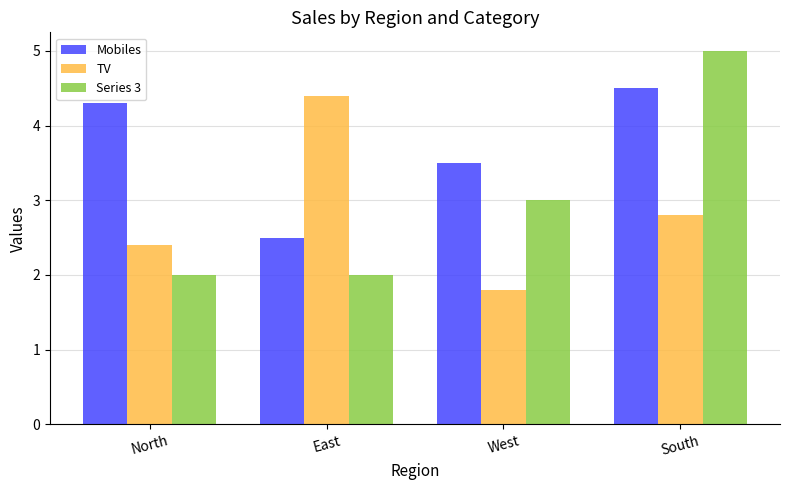

Reading left to right, transcribe all the data shown in this chart.

Mobiles: 4.3	2.5	3.5	4.5
TV: 2.4	4.4	1.8	2.8
Series 3: 2.0	2.0	3.0	5.0